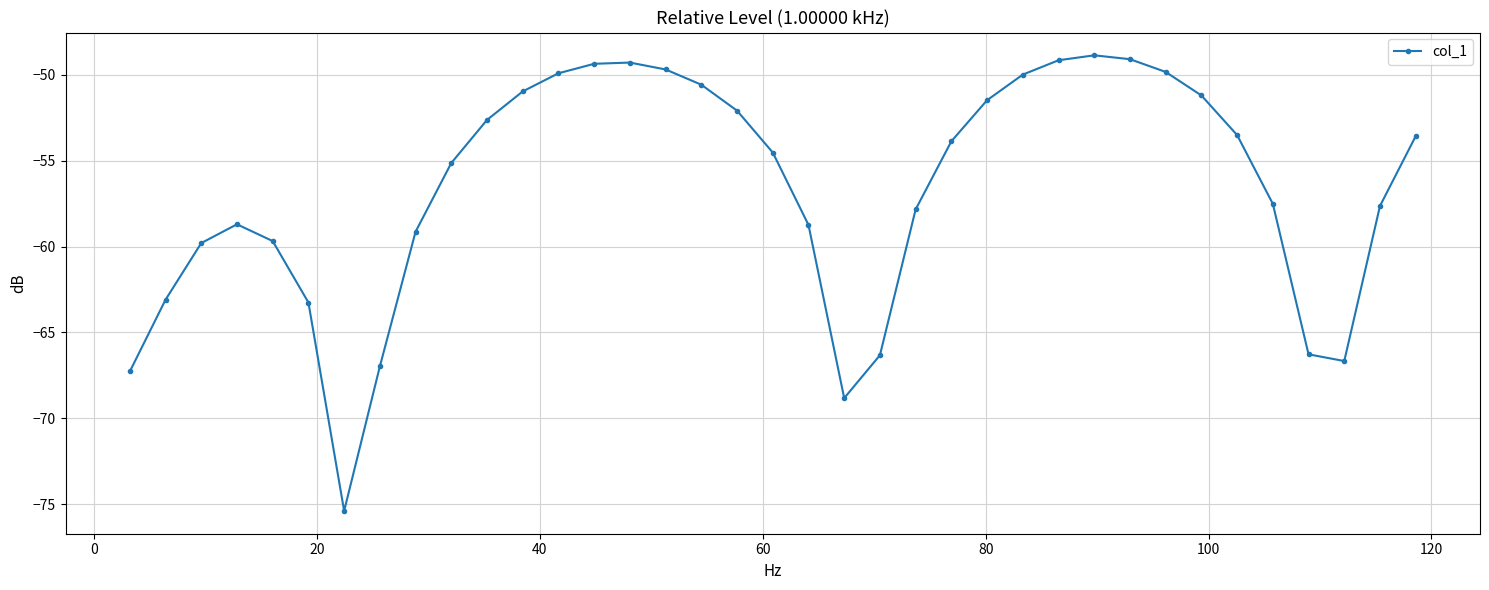

What is the value of the 31st point from the left?

-51.2